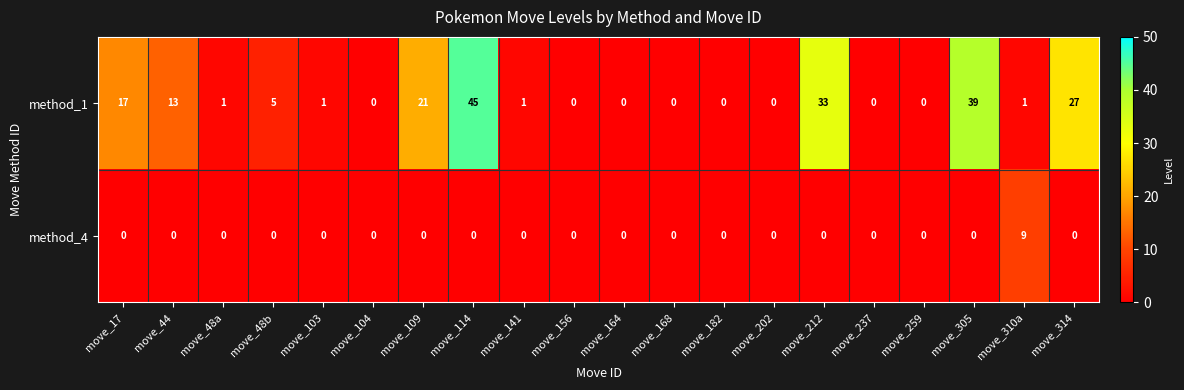

Rank the series at move_103 from lowest to highest value.

method_4, method_1